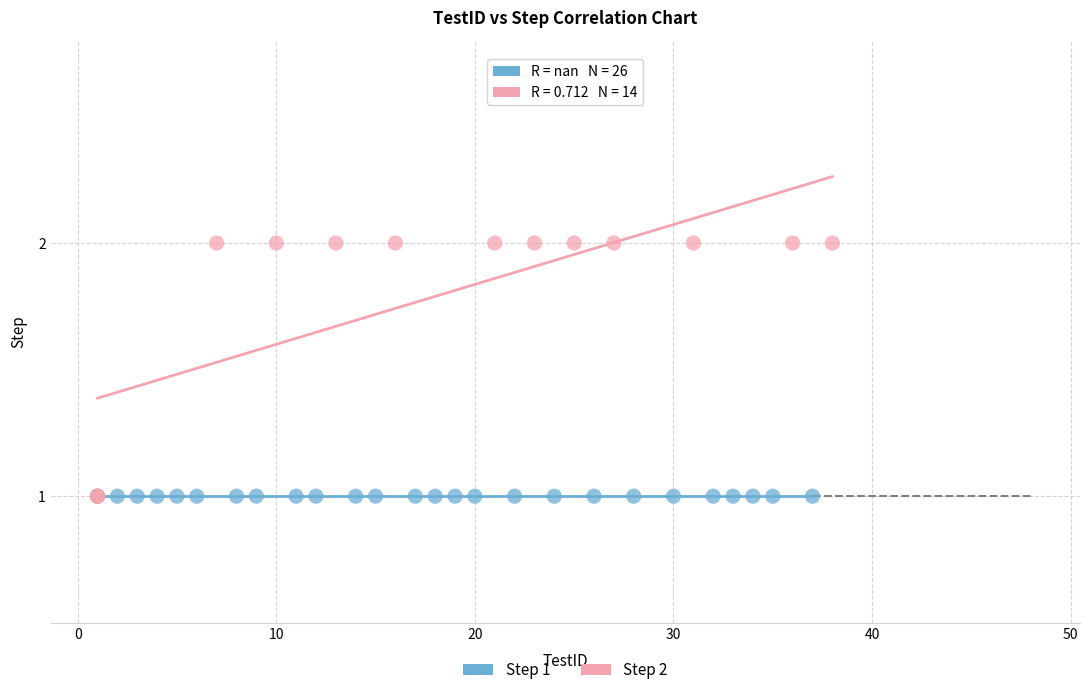

Which series contains the highest Y value?

Step 2